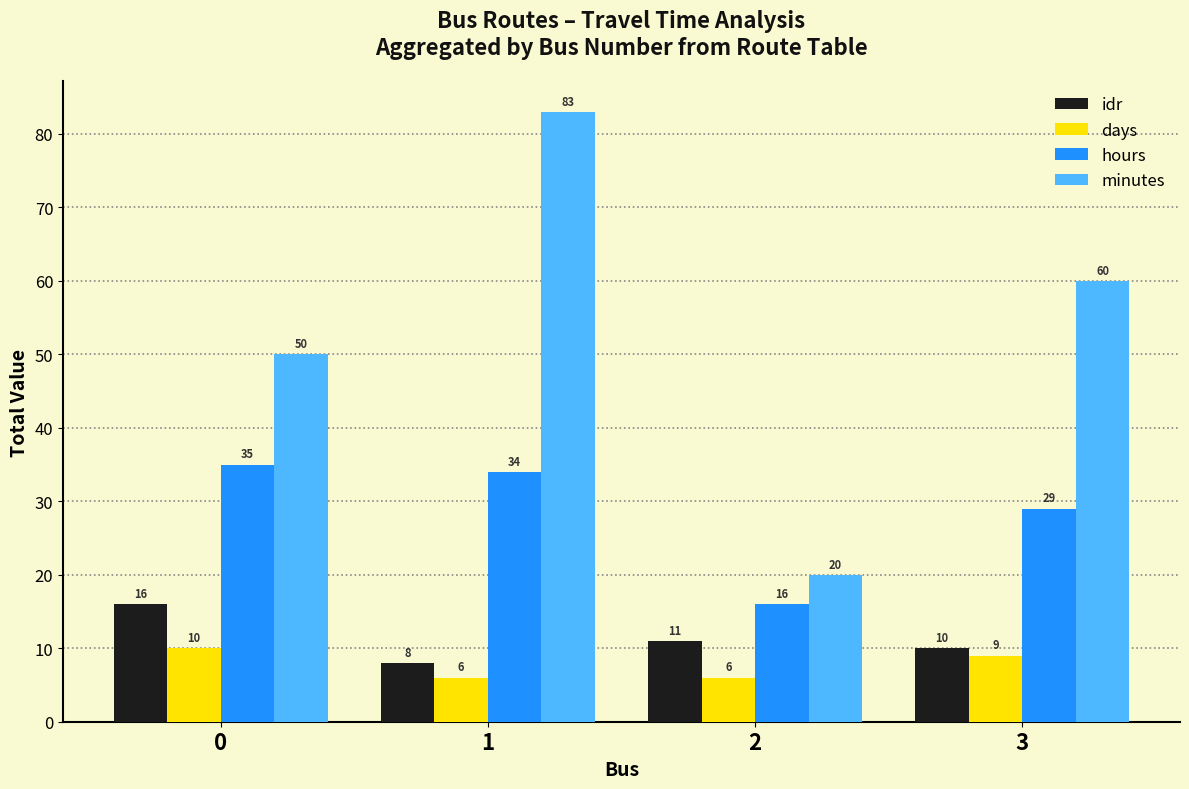

How many values in the hours series are below 34?

2